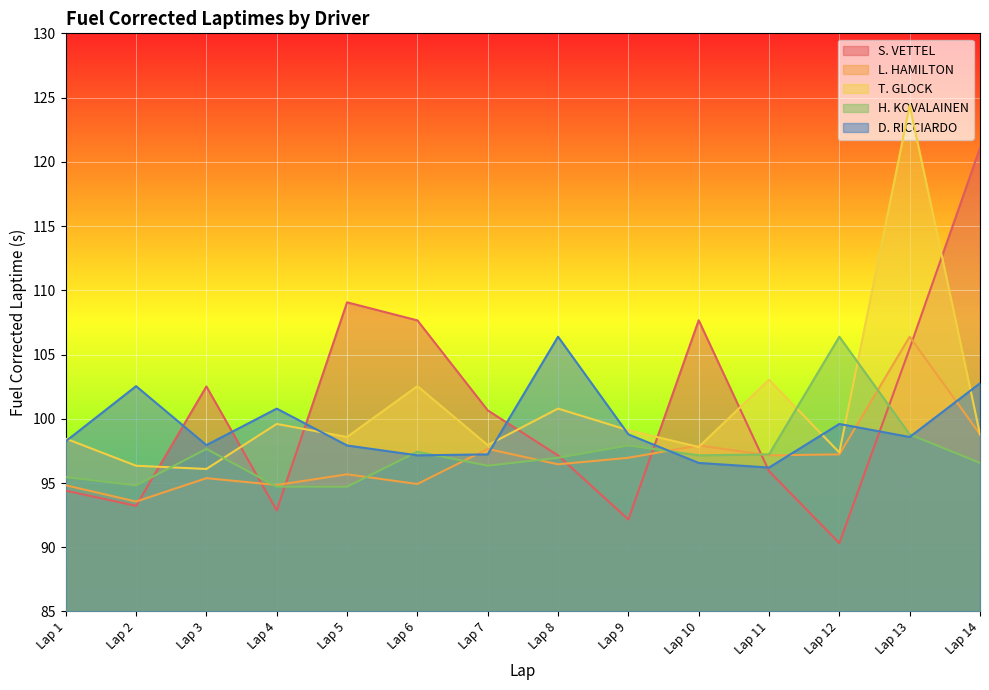

Rank the series at Lap 7 from lowest to highest value.

H. KOVALAINEN, D. RICCIARDO, L. HAMILTON, T. GLOCK, S. VETTEL